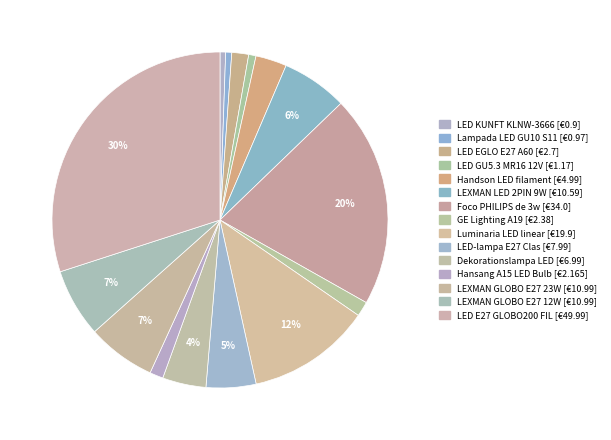

To the nearest percent, what portion does Lampada LED GU10 S11 represent?

1%